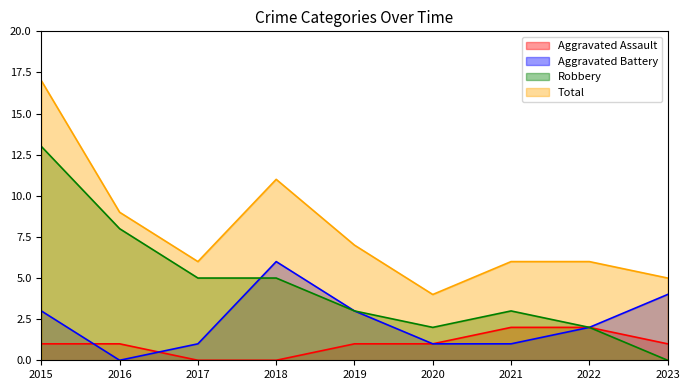

Which series changed the most between 2015 and 2019?

Robbery